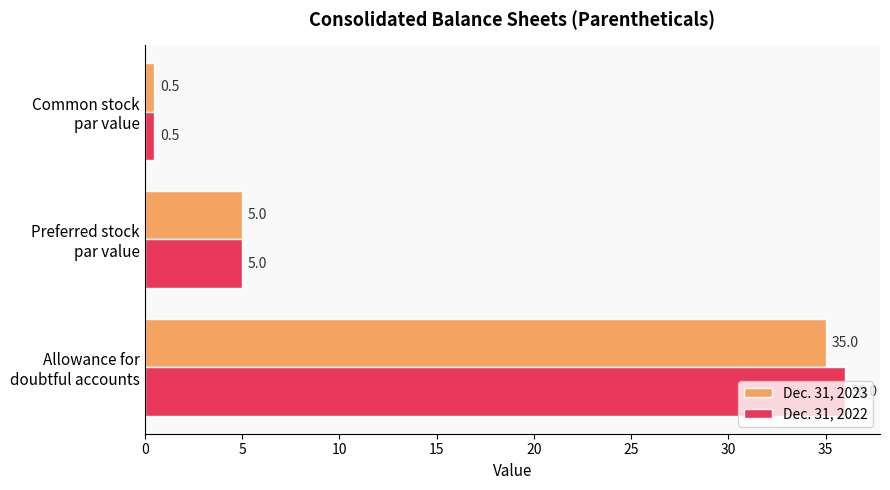

Which series has the largest range (max minus min)?

Dec. 31, 2022